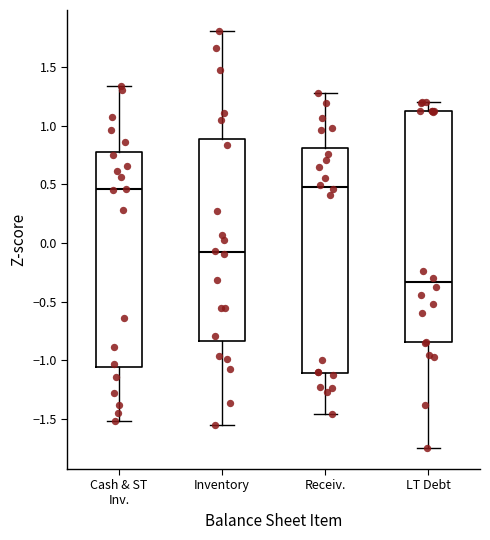

Comparing the boxes themselves (not the whiskers), which one is the tallest?

LT Debt